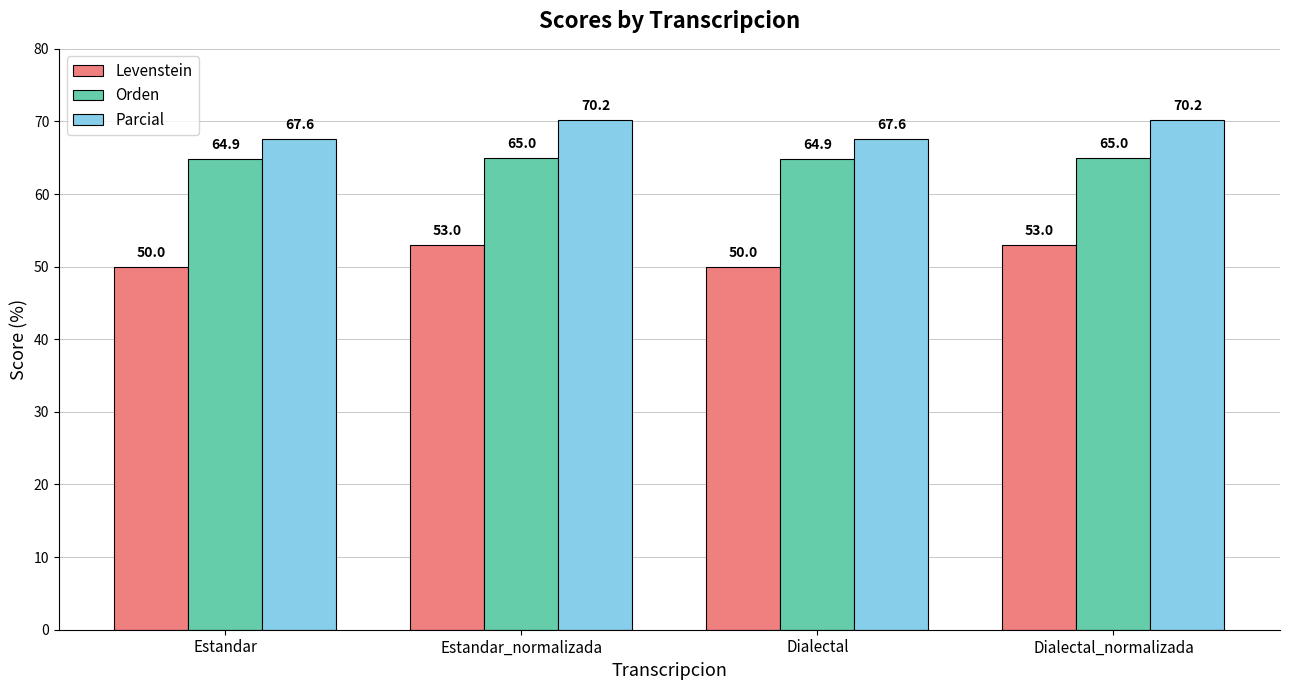

What is the minimum value shown in the chart?

50.0